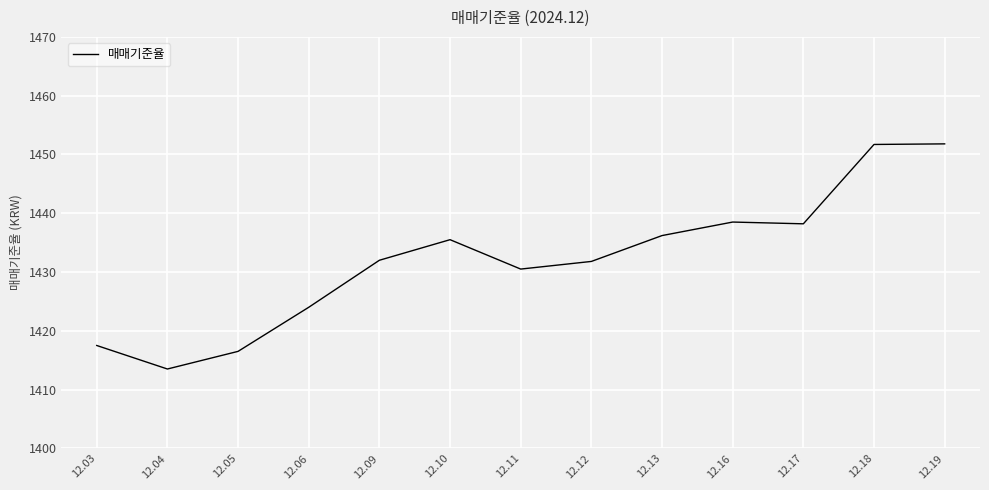

What is the approximate value at 12.06?

1424.0